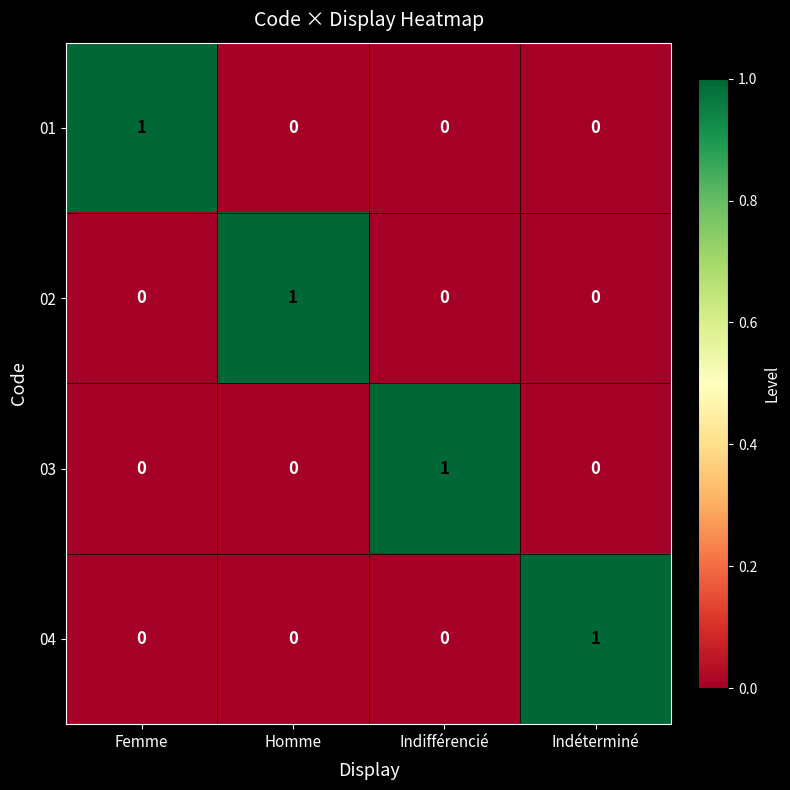

At how many categories does at least one series exceed 0?

4